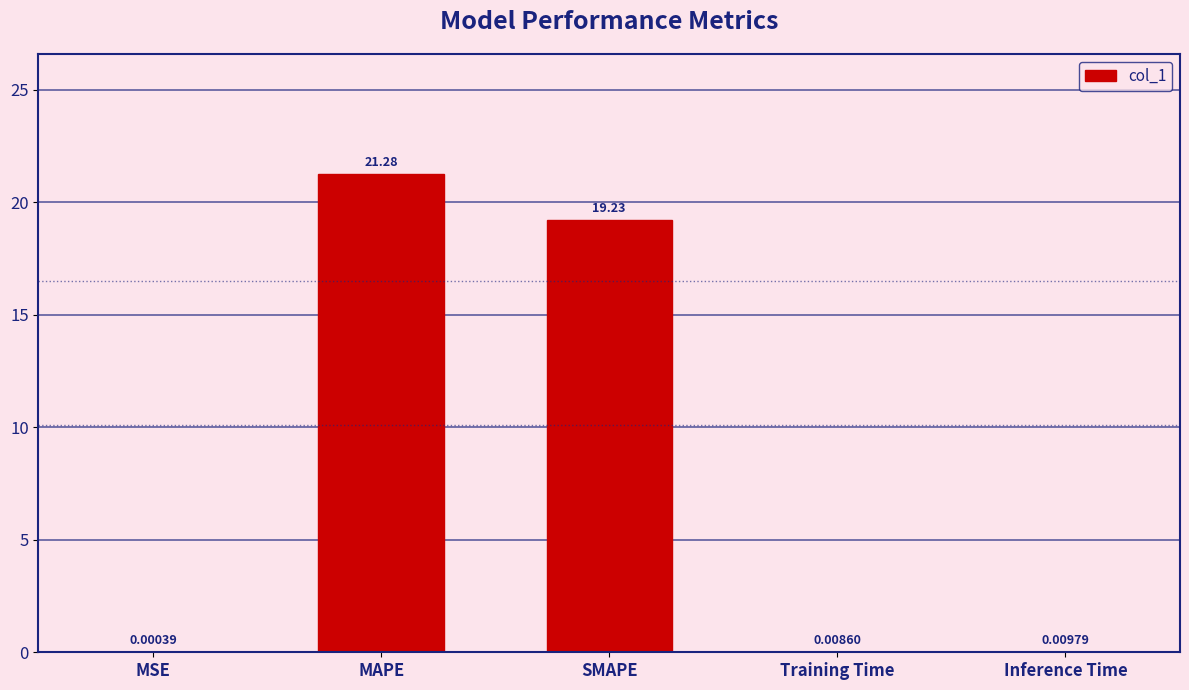

What is the sum of all values?

40.5